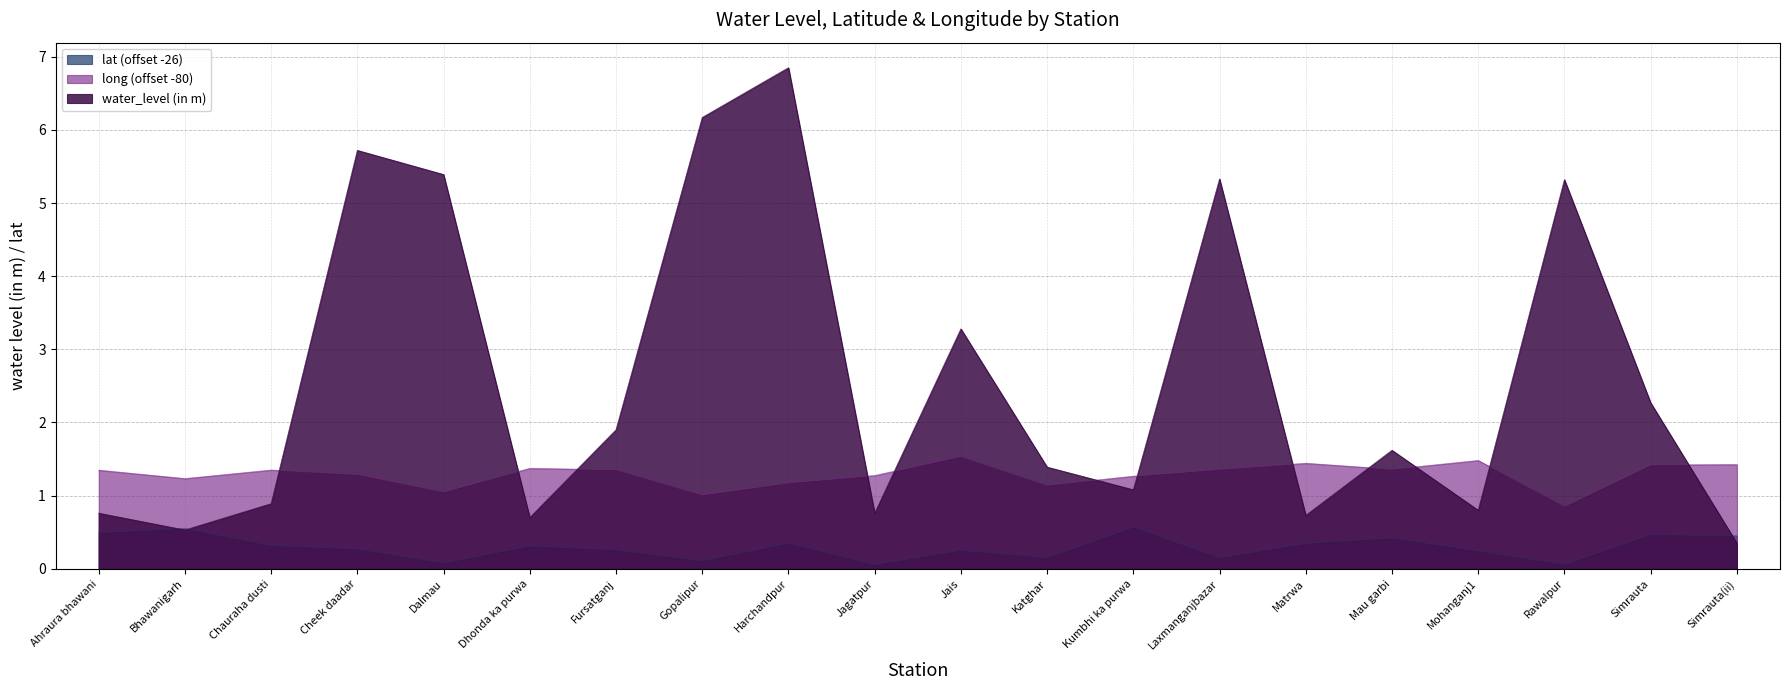

How many times do water_level (in m) and lat cross each other?

3